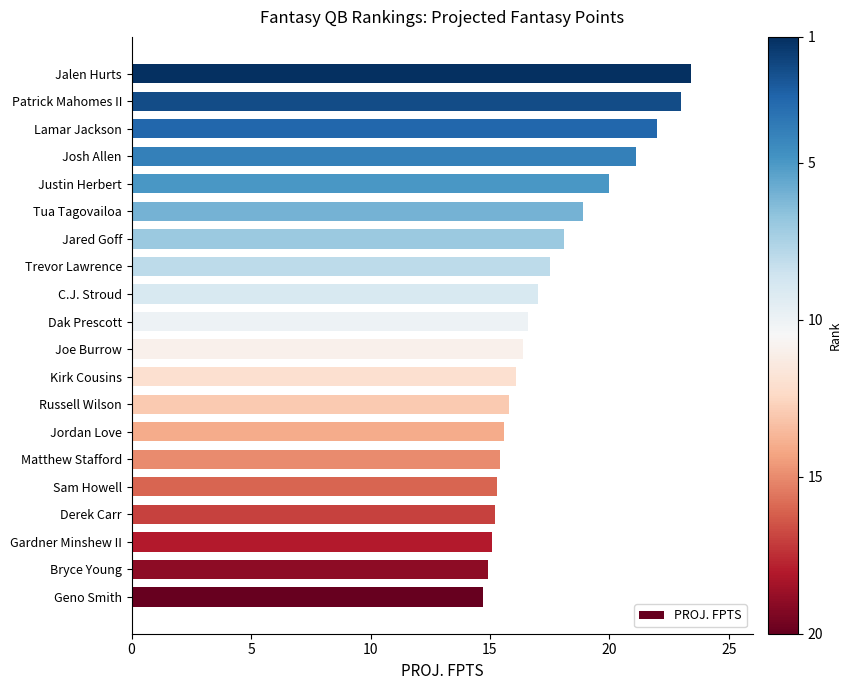

What is the smallest value displayed?

14.7